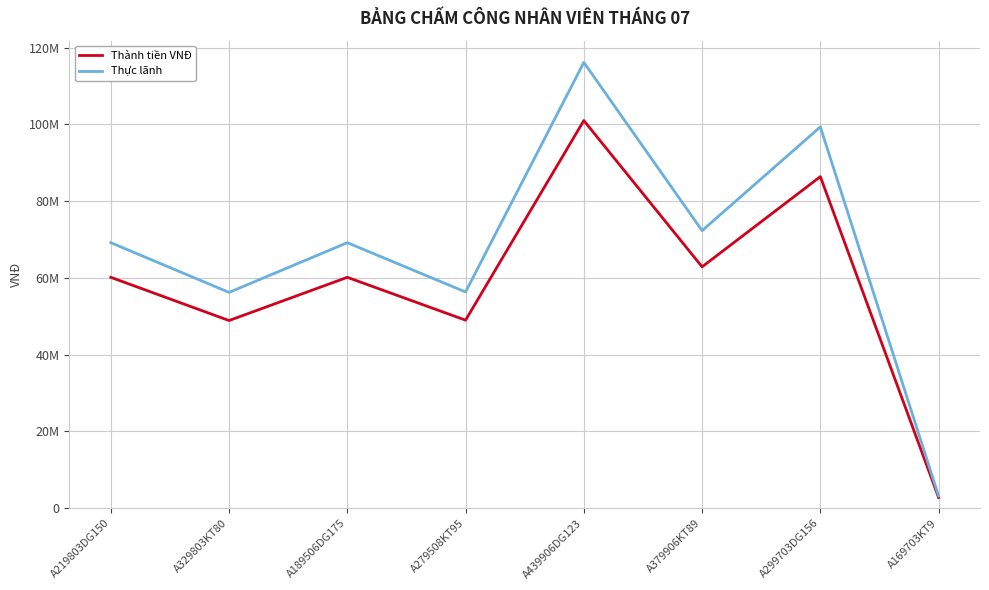

What is the label of the 4th point from the right?

A439906DG123